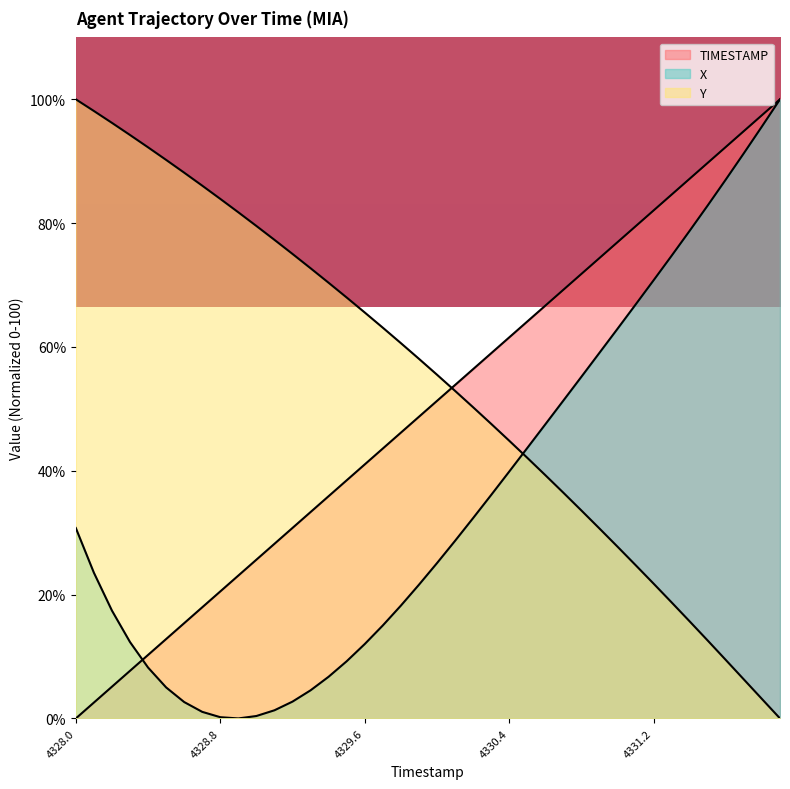

Reading left to right, extract all data points from this chart.

TIMESTAMP: 0.0	2.6	5.1	7.7	10.3	12.8	15.4	17.9	20.5	23.1	25.6	28.2	30.8	33.3	35.9	38.5	41.0	43.6	46.2	48.7	51.3	53.8	56.4	59.0	61.5	64.1	66.7	69.2	71.8	74.4	76.9	79.5	82.1	84.6	87.2	89.7	92.3	94.9	97.4	100.0
X: 30.8	23.5	17.4	12.3	8.2	5.0	2.6	1.1	0.2	0.0	0.4	1.3	2.7	4.5	6.7	9.2	12.0	15.0	18.2	21.6	25.1	28.7	32.4	36.1	39.9	43.7	47.5	51.3	55.2	59.1	62.9	66.8	70.8	74.7	78.8	82.9	87.0	91.3	95.6	100.0
Y: 100.0	98.1	96.2	94.2	92.2	90.2	88.2	86.1	83.9	81.7	79.5	77.3	75.0	72.7	70.4	68.0	65.6	63.1	60.6	58.1	55.5	52.9	50.3	47.6	44.9	42.1	39.3	36.5	33.6	30.7	27.7	24.8	21.8	18.7	15.7	12.6	9.4	6.3	3.1	0.0